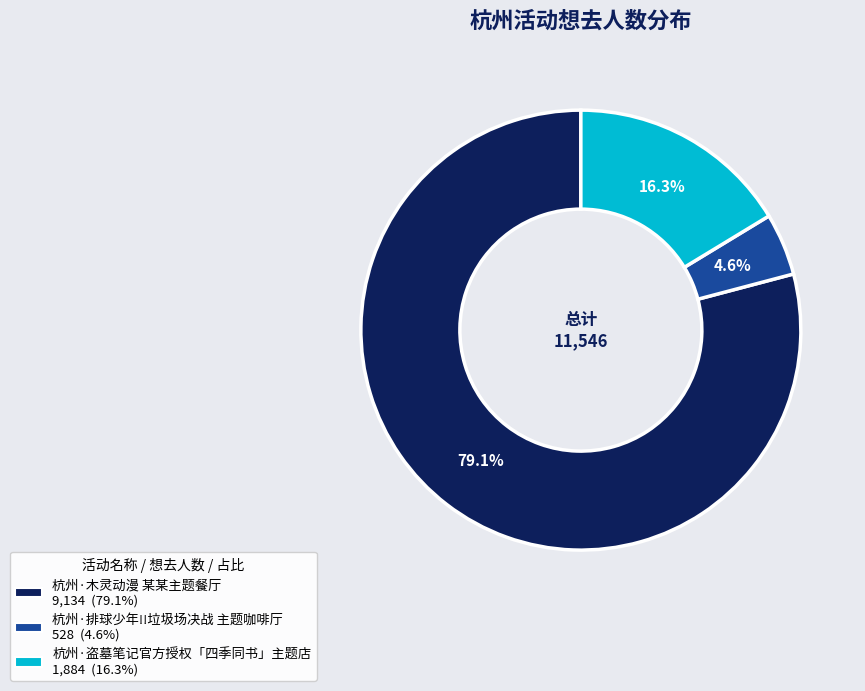

Rank the categories by value from lowest to highest.

杭州·排球少年!!垃圾场决战 主题咖啡厅, 杭州·盗墓笔记官方授权「四季同书」主题店, 杭州·木灵动漫 某某主题餐厅